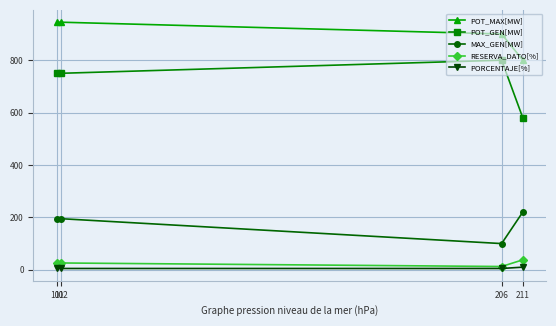

Which series has the largest total across all categories?

POT_MAX[MW]